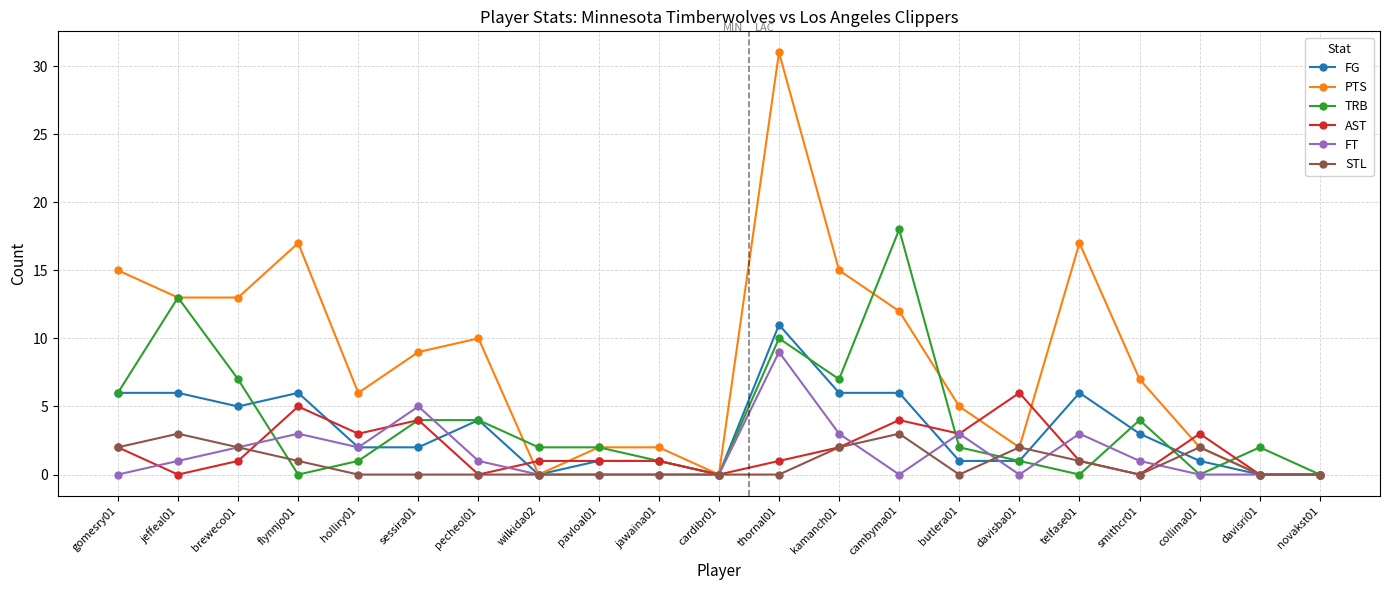

How many lines are shown in the chart?

6